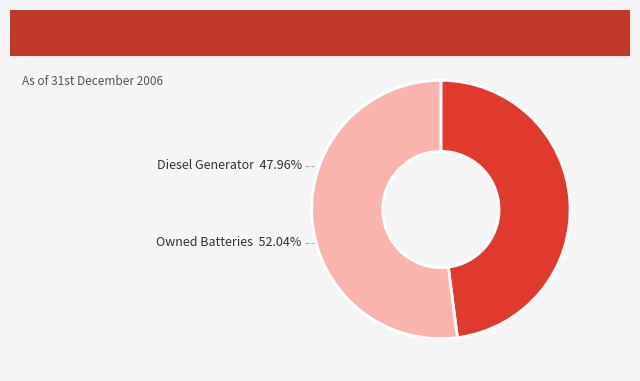

How many segments does this pie chart have?

2